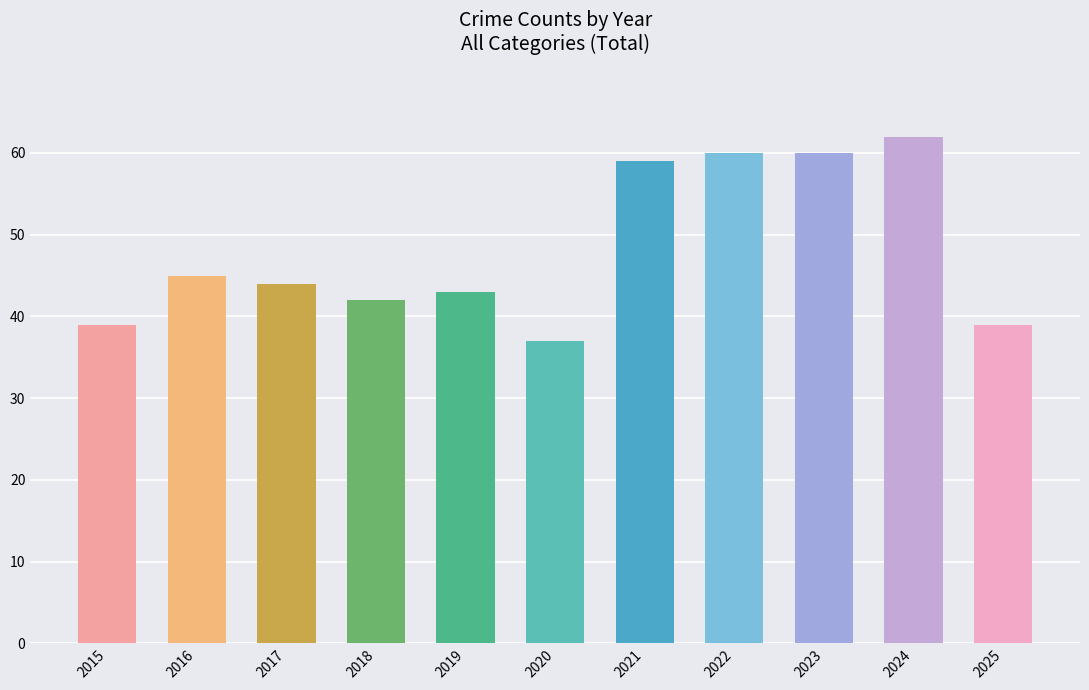

Reading left to right, transcribe all the data shown in this chart.

39	45	44	42	43	37	59	60	60	62	39